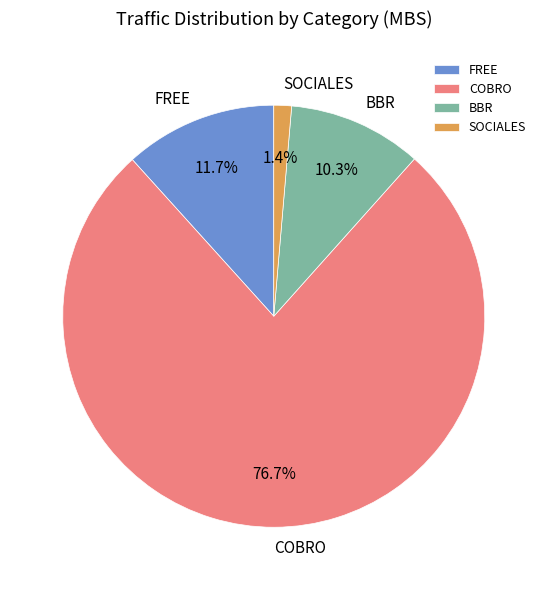

Rank the categories by value from lowest to highest.

SOCIALES, BBR, FREE, COBRO